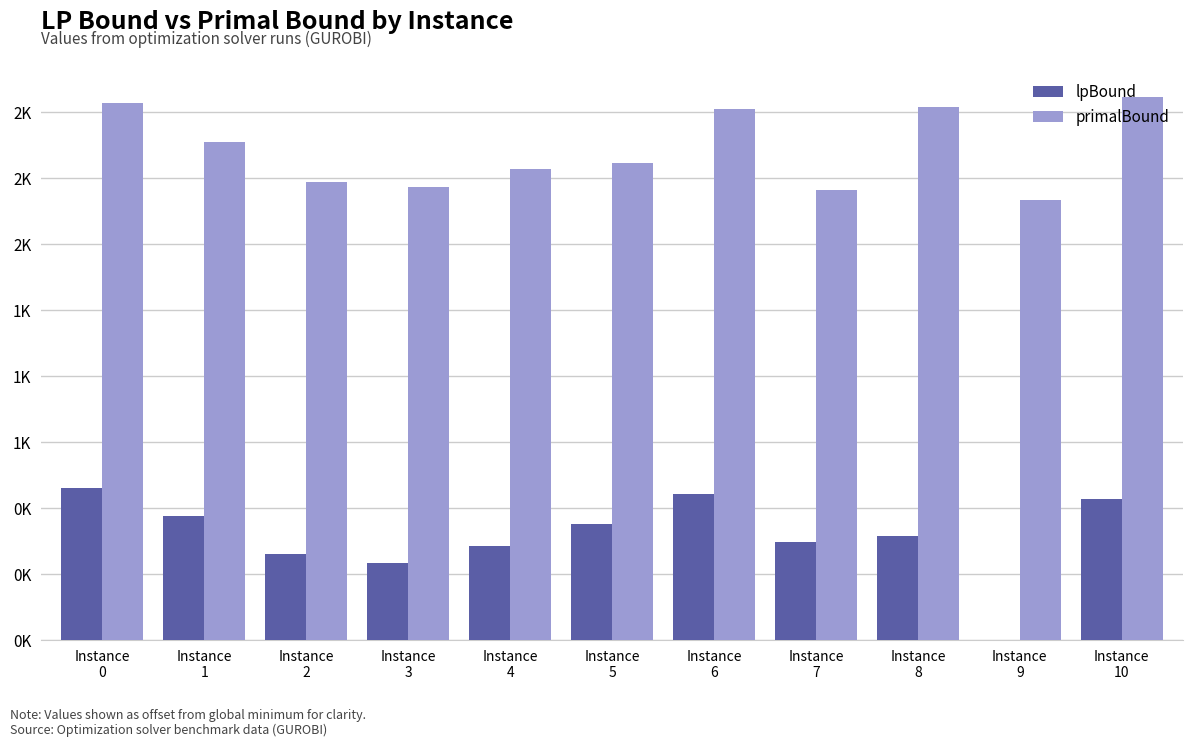

Reading left to right, what are all the values shown in this chart?

lpBound: Instance
0=574.4	Instance
1=470.1	Instance
2=323.4	Instance
3=289.8	Instance
4=353.3	Instance
5=438.9	Instance
6=552.1	Instance
7=370.8	Instance
8=391.9	Instance
9=0.0	Instance
10=532.7
primalBound: Instance
0=2033.3	Instance
1=1886.6	Instance
2=1733.6	Instance
3=1713.9	Instance
4=1782.7	Instance
5=1806.5	Instance
6=2010.7	Instance
7=1703.7	Instance
8=2019.1	Instance
9=1665.0	Instance
10=2054.1